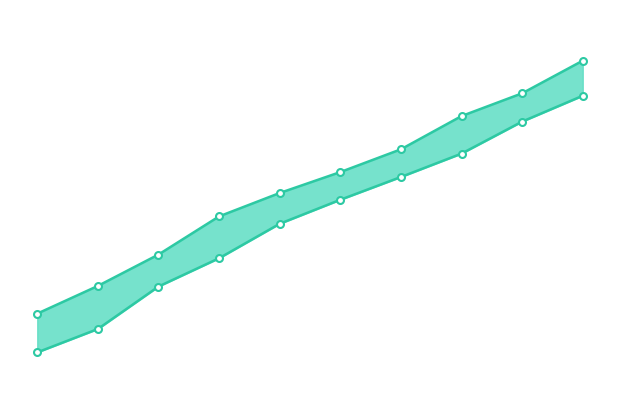

What is the difference between the Low Price ($) values at 7 and 0?

28.5